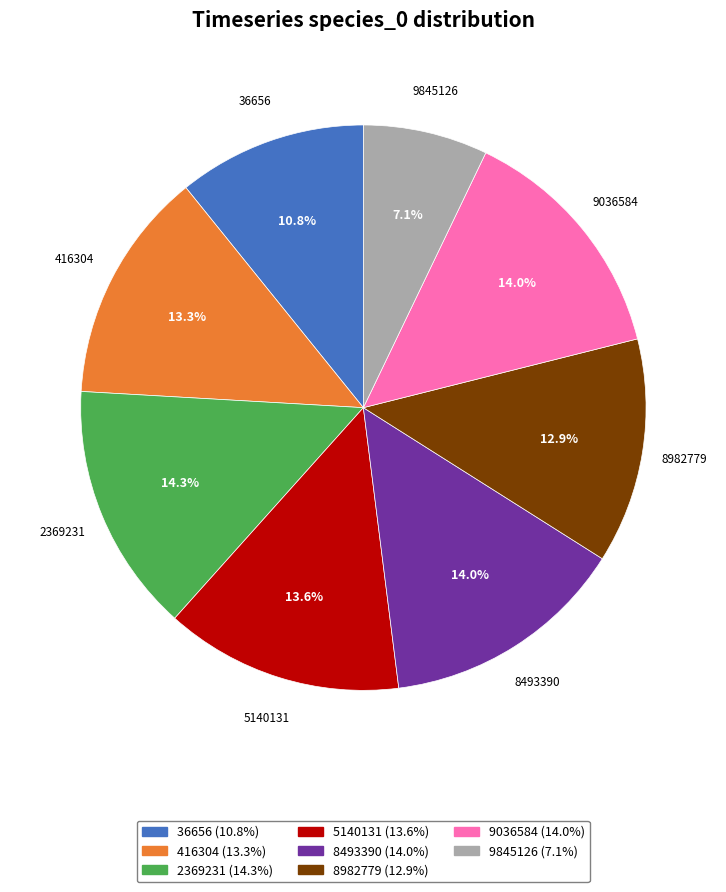

How much of the chart is everything except 2369231?

85.7%